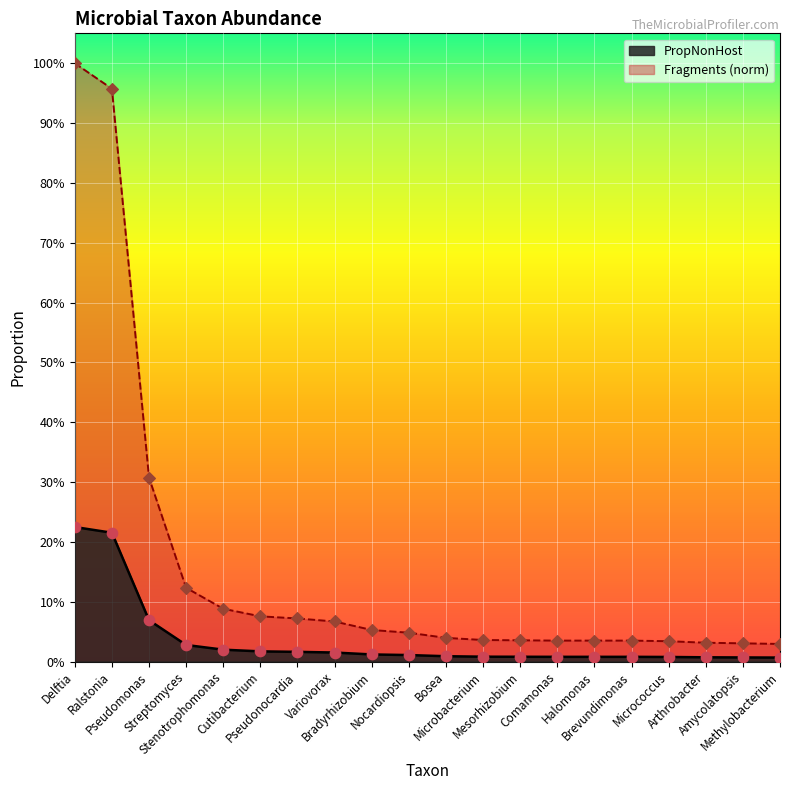

Which series reaches the maximum Y coordinate?

Fragments pts